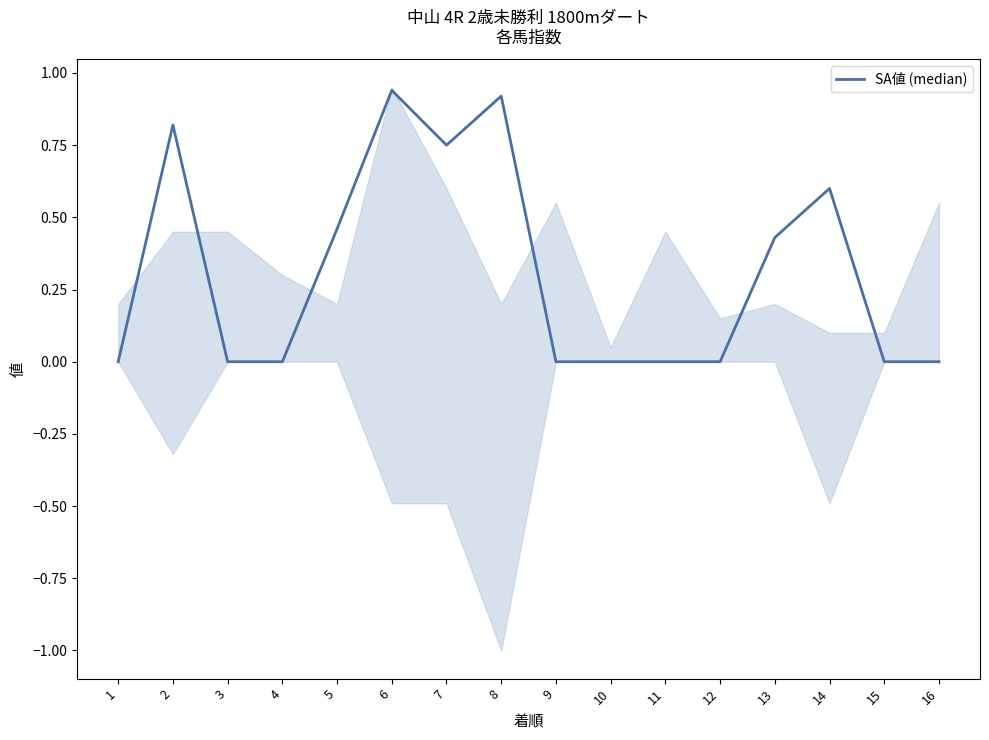

Which label corresponds to the largest value in the chart?

6